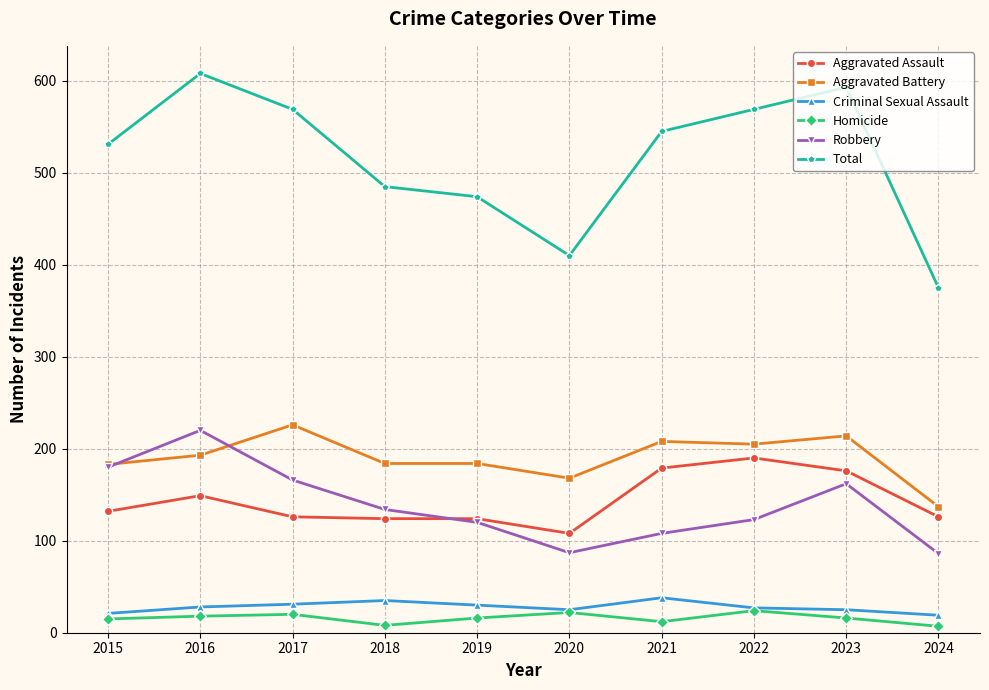

How many values in the Aggravated Battery series are below 193?

5